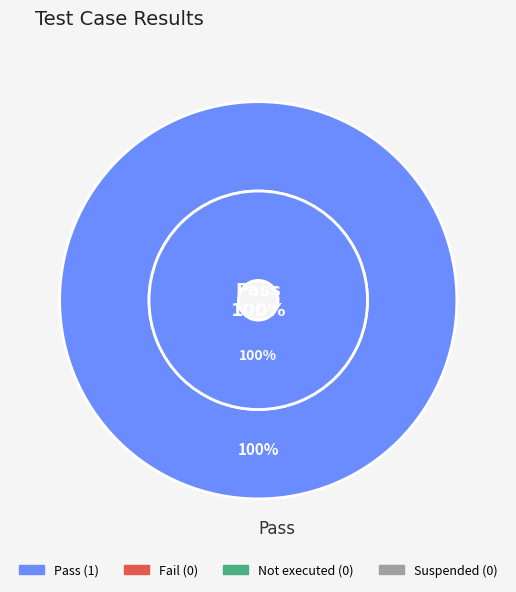

Count the number of slices in the pie.

4